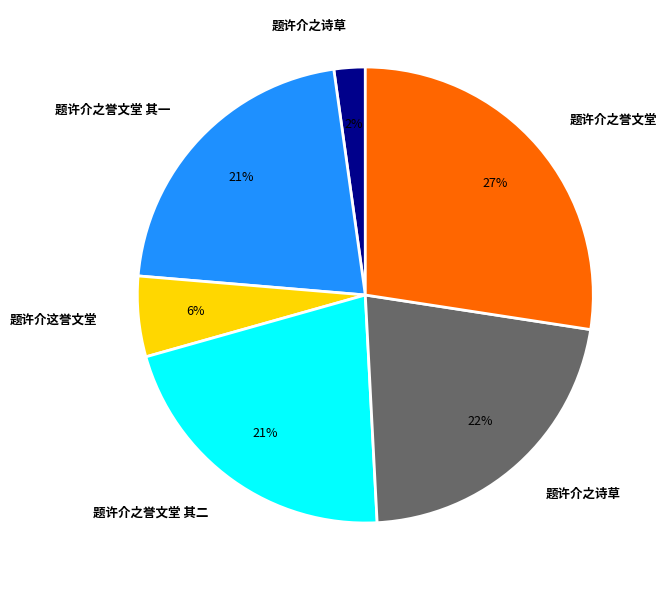

Is there any slice that represents more than half of the pie?

No